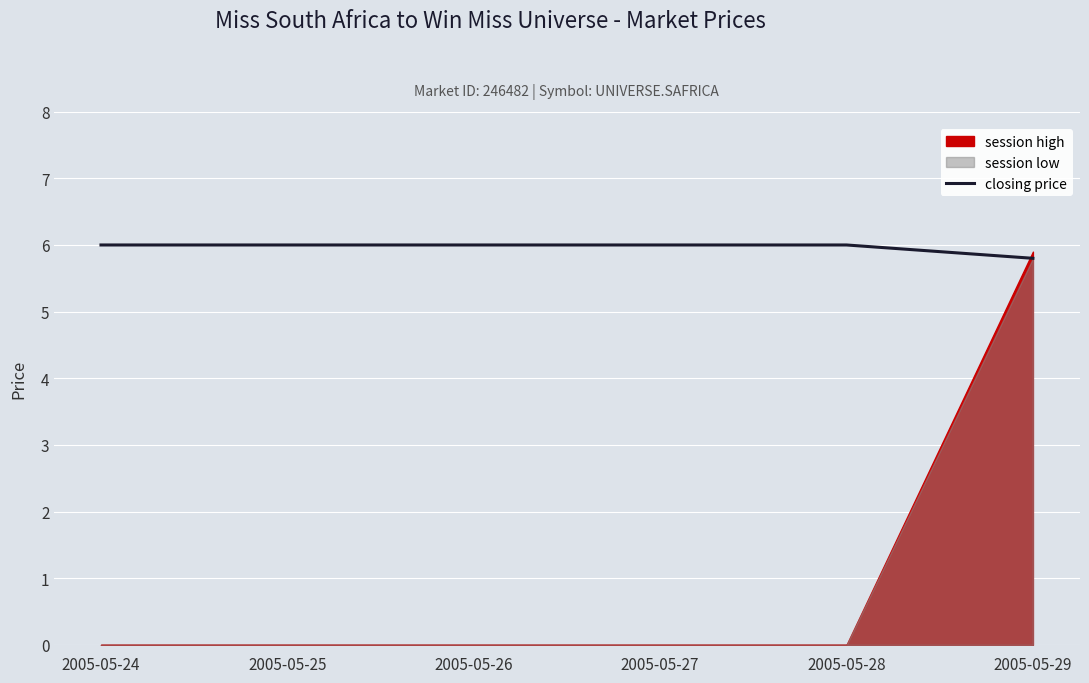

Where is the data nearest to the value 5?

2005-05-29